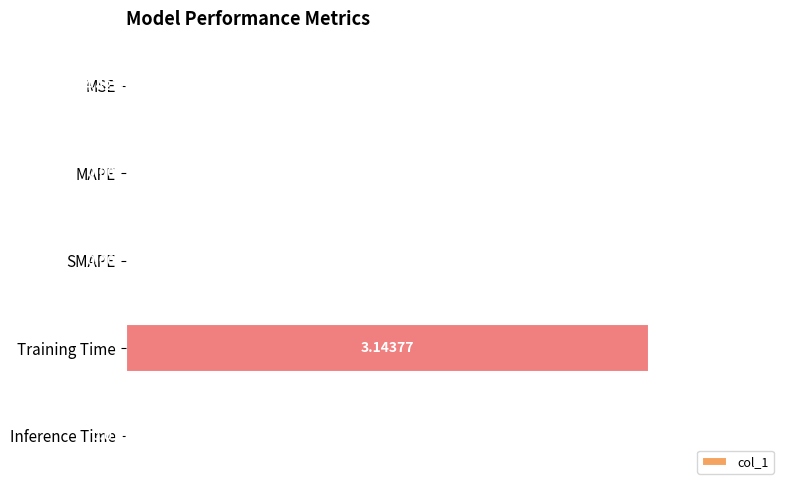

Does the chart contain stacked bars?

No